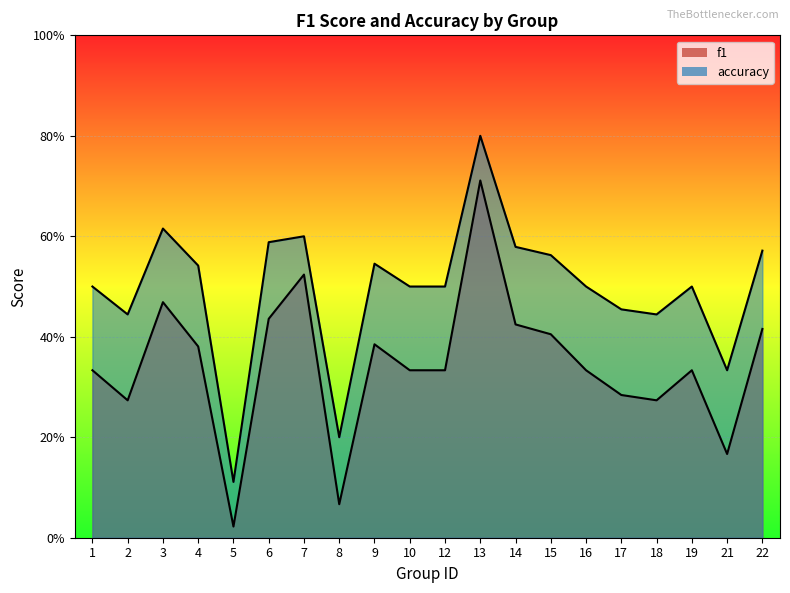

True or false: accuracy has a value of 0.9 at 10.

False